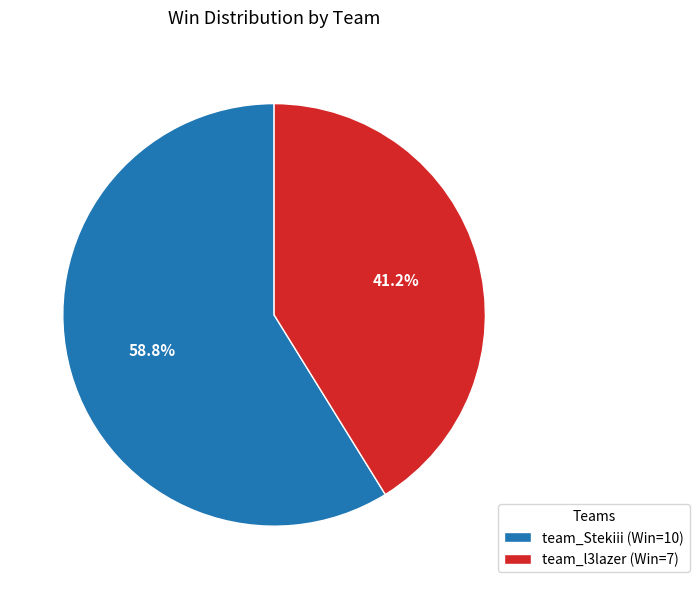

Approximately how many times larger is the value at team_Stekiii (Win=10) compared to team_l3lazer (Win=7)?

1.4